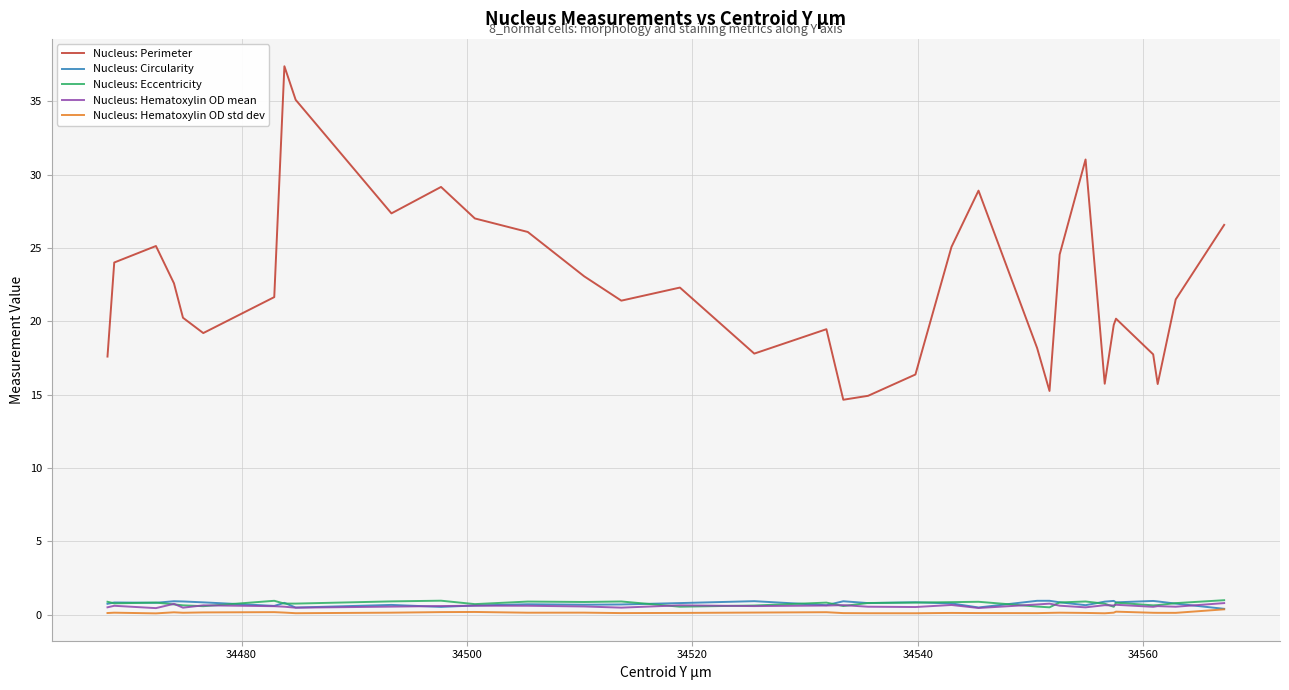

Which series has the largest total across all categories?

Nucleus: Perimeter